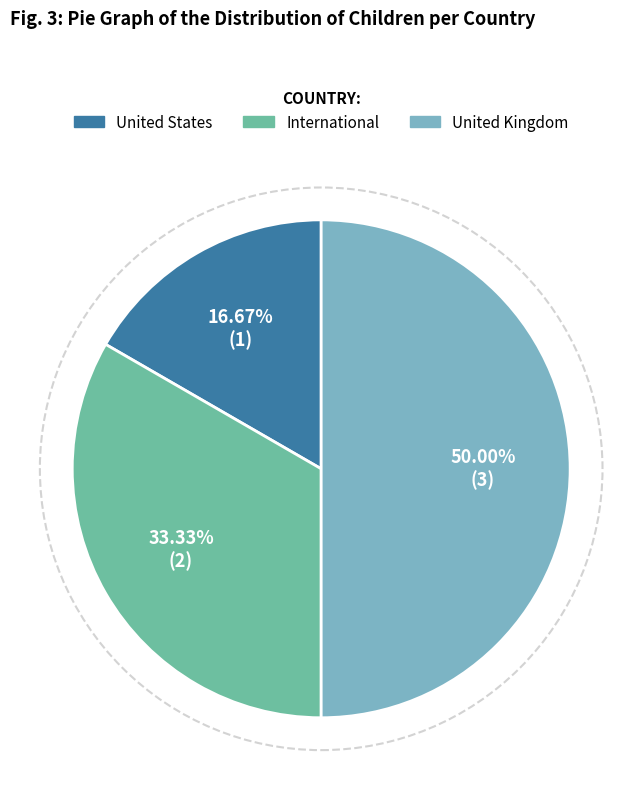

What is the largest slice in the pie chart?

United Kingdom